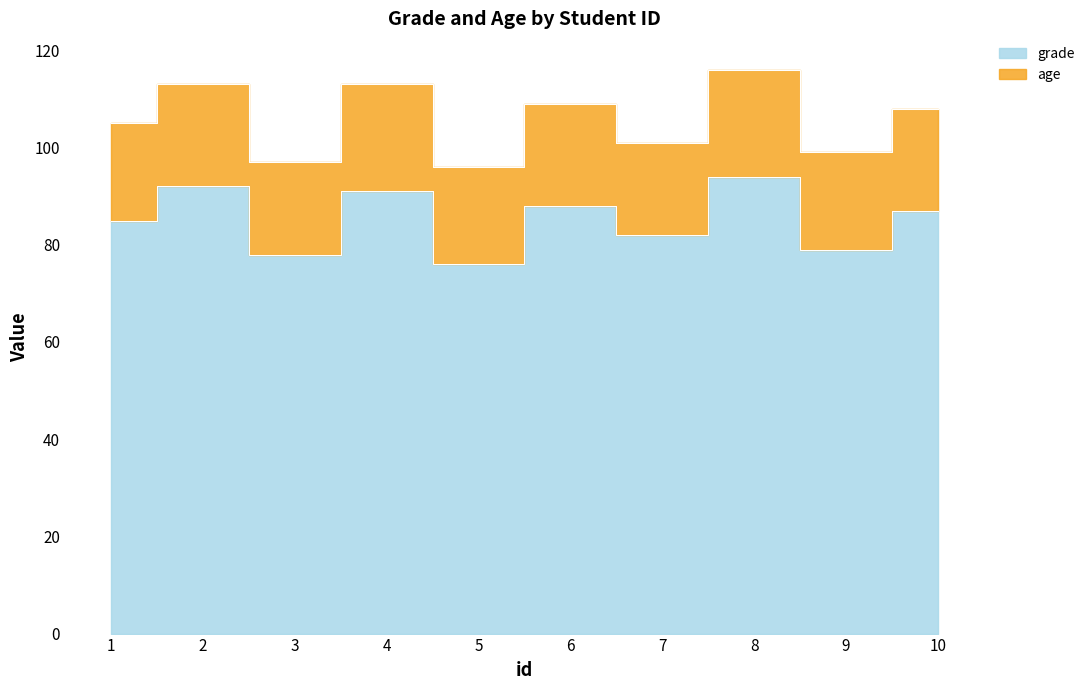

Rank the categories by value from highest to lowest.

8, 2, 4, 6, 10, 1, 7, 9, 3, 5